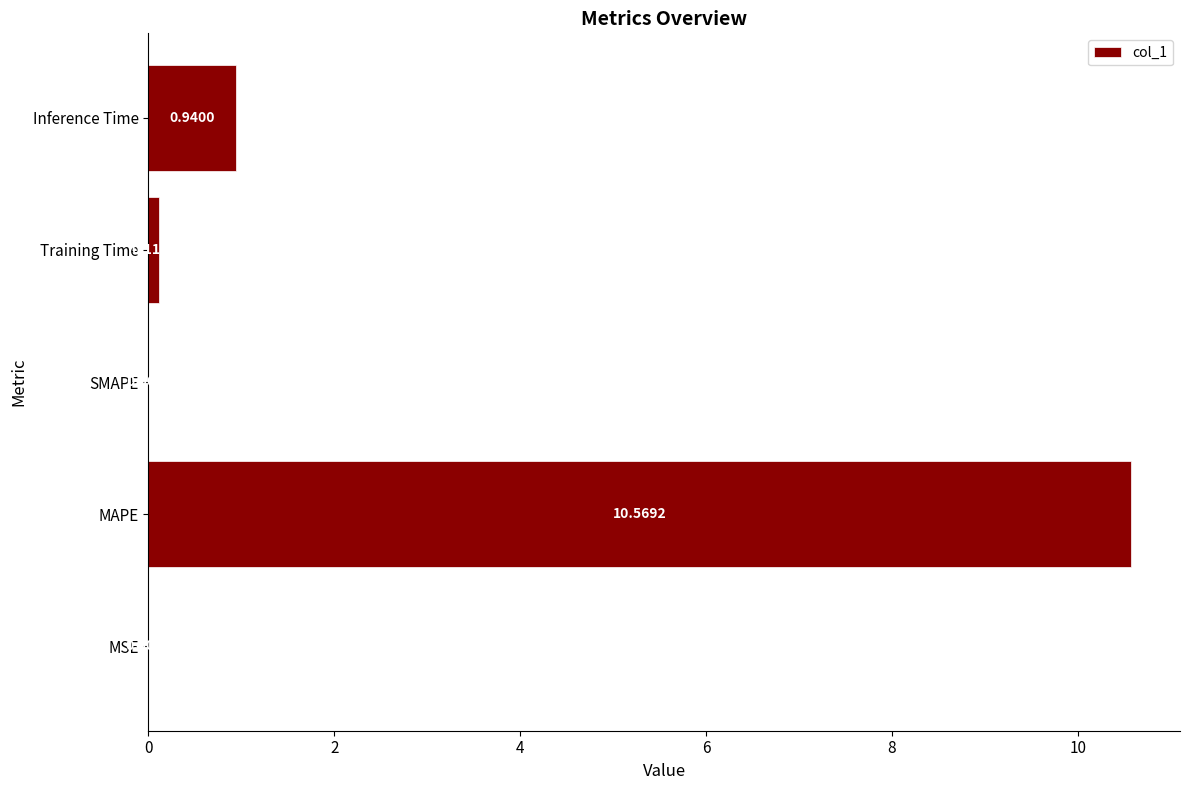

At which label is the value closest to 5?

Inference Time